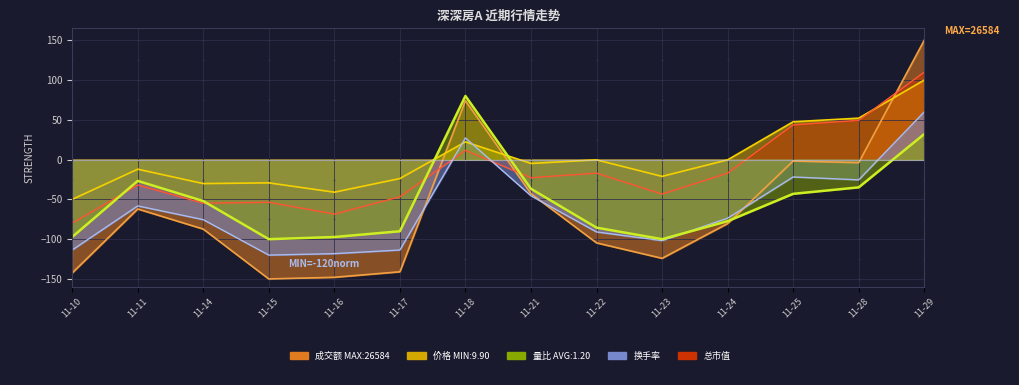

What is the average value of the 总市值(亿元) series?

-15.8